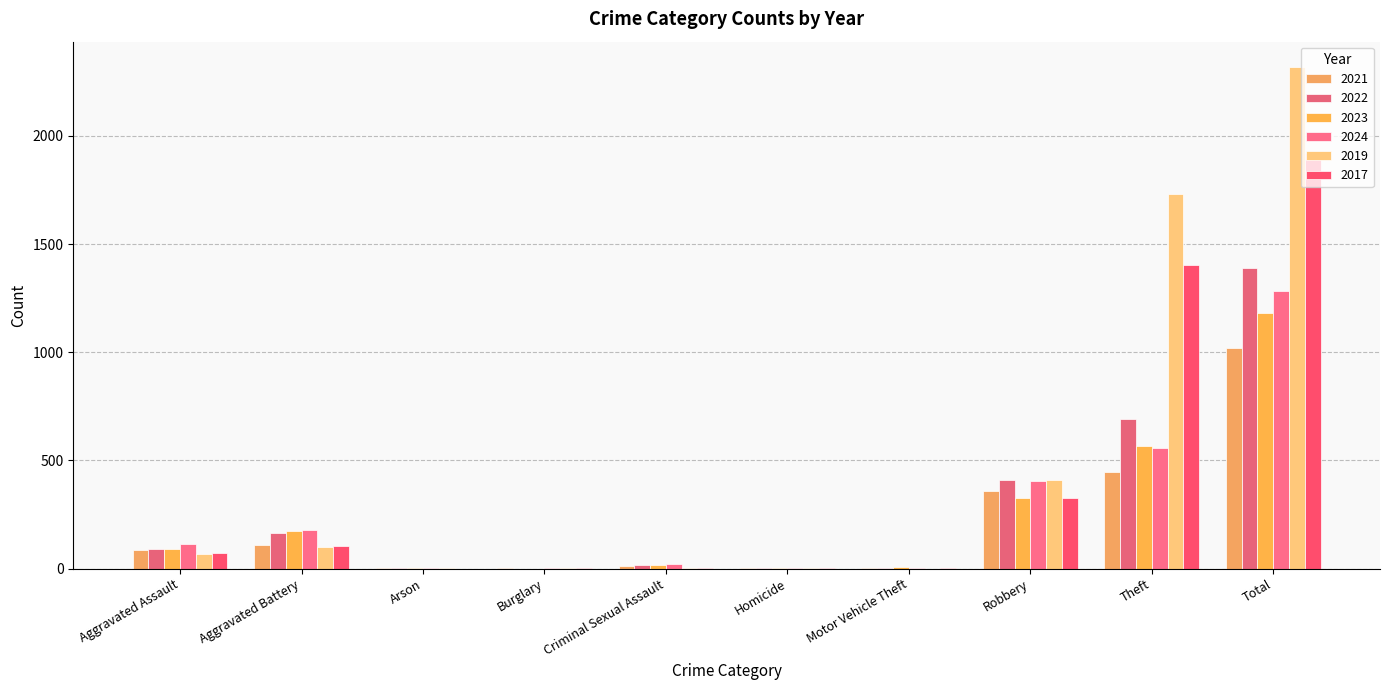

Reading right to left, list all the values displayed in this chart.

2021: Total=1020	Theft=449	Robbery=359	Motor Vehicle Theft=1	Homicide=4	Criminal Sexual Assault=10	Burglary=1	Arson=2	Aggravated Battery=108	Aggravated Assault=86
2022: Total=1388	Theft=694	Robbery=409	Motor Vehicle Theft=2	Homicide=5	Criminal Sexual Assault=17	Burglary=0	Arson=3	Aggravated Battery=165	Aggravated Assault=93
2023: Total=1180	Theft=567	Robbery=325	Motor Vehicle Theft=6	Homicide=2	Criminal Sexual Assault=15	Burglary=0	Arson=1	Aggravated Battery=173	Aggravated Assault=91
2024: Total=1282	Theft=560	Robbery=404	Motor Vehicle Theft=2	Homicide=3	Criminal Sexual Assault=20	Burglary=1	Arson=1	Aggravated Battery=178	Aggravated Assault=113
2019: Total=2320	Theft=1734	Robbery=410	Motor Vehicle Theft=0	Homicide=1	Criminal Sexual Assault=4	Burglary=1	Arson=1	Aggravated Battery=100	Aggravated Assault=69
2017: Total=1923	Theft=1405	Robbery=328	Motor Vehicle Theft=2	Homicide=1	Criminal Sexual Assault=5	Burglary=2	Arson=0	Aggravated Battery=106	Aggravated Assault=74